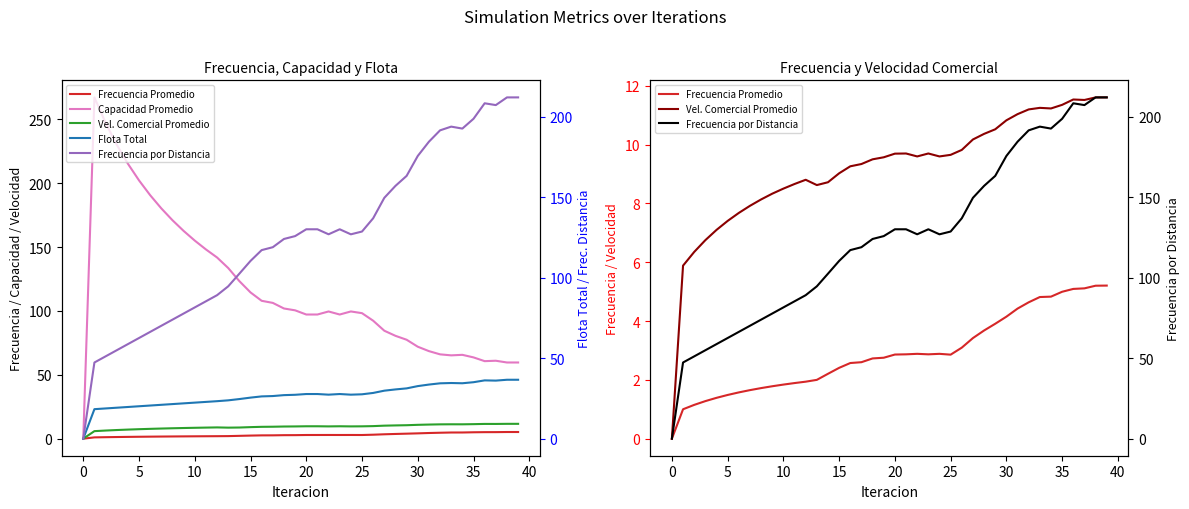

The value of Capacidad Promedio at 10 is 277.5. True or false?

False